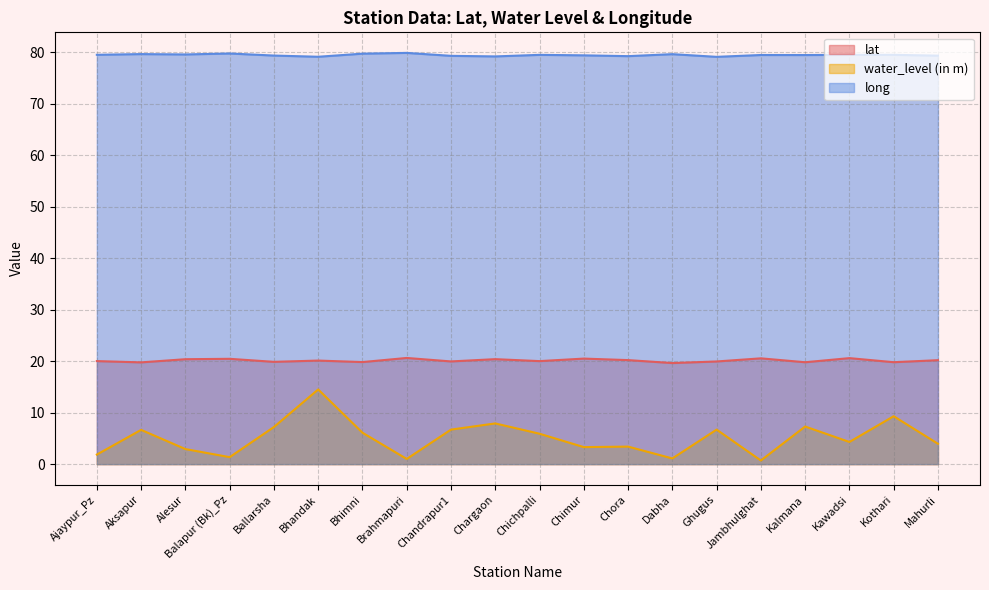

How many data points in water_level (in m) are above 5?

10